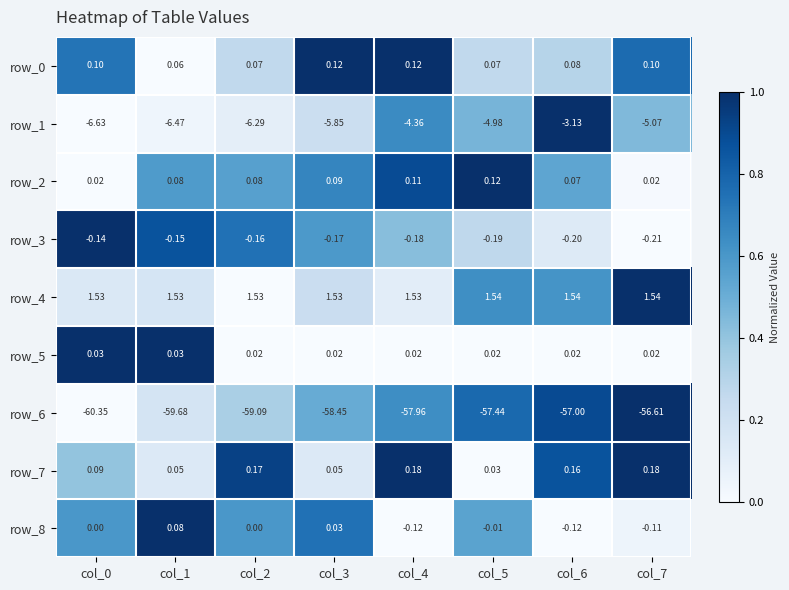

Is the value of row_5 at col_2 greater than the value of row_3 at col_6?

Yes